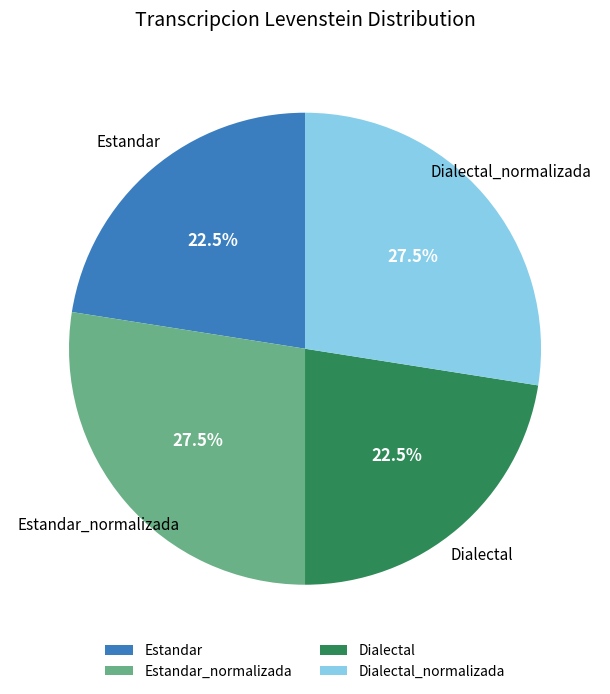

Count the number of slices in the pie.

4